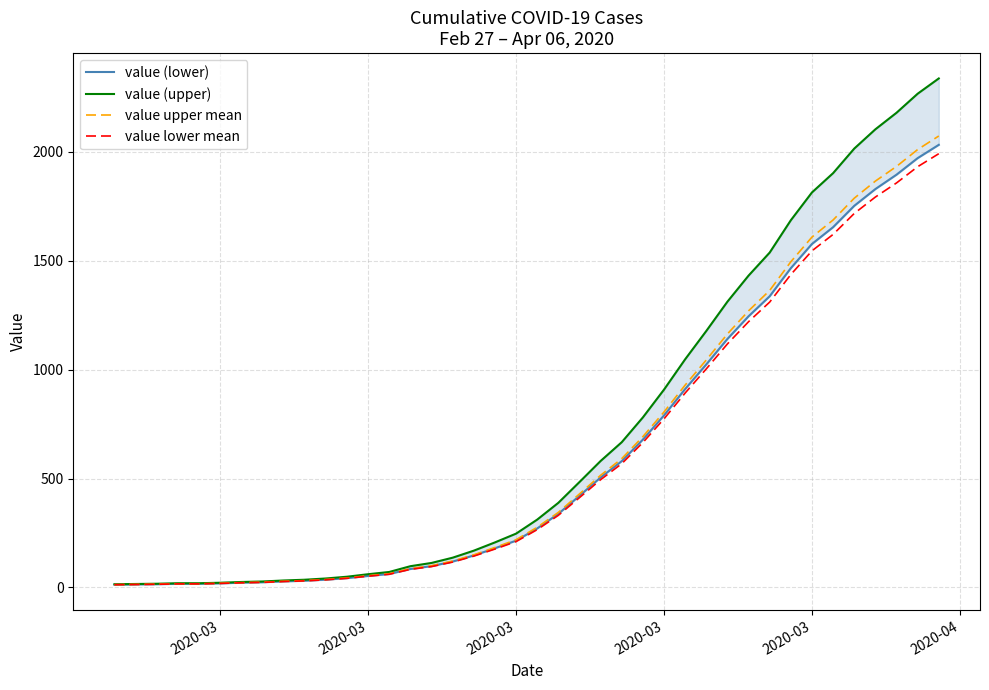

How many data points in value lower mean are above 265?

20